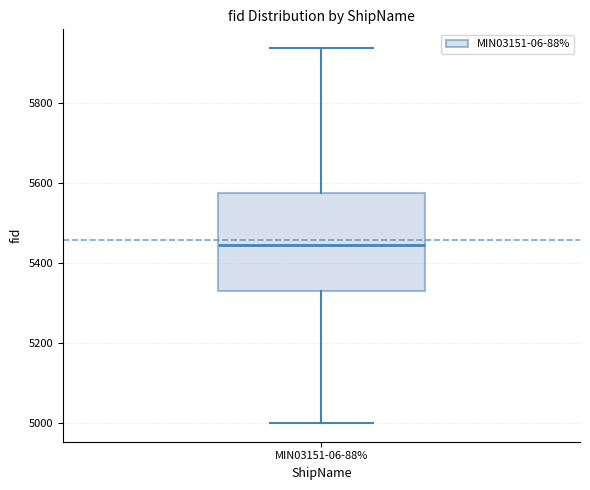

Read this box plot against the y-axis: the position of the median line, the range covered by the box, and the ends of both whiskers. The values are not printed on the chart, so give them approximately, as read against the axis.

median 5440, box 5320 to 5580, whiskers 5000 to 5940